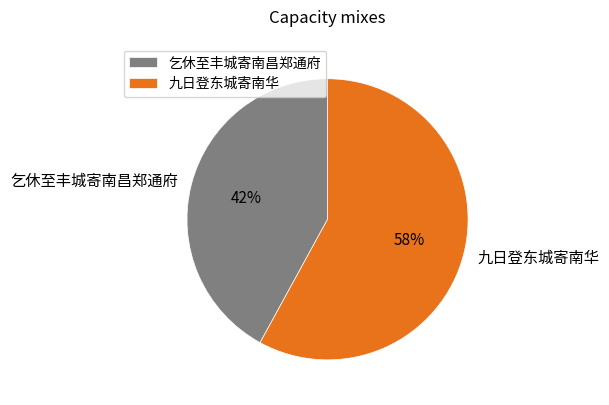

Which category has the smallest portion of the pie?

乞休至丰城寄南昌郑通府